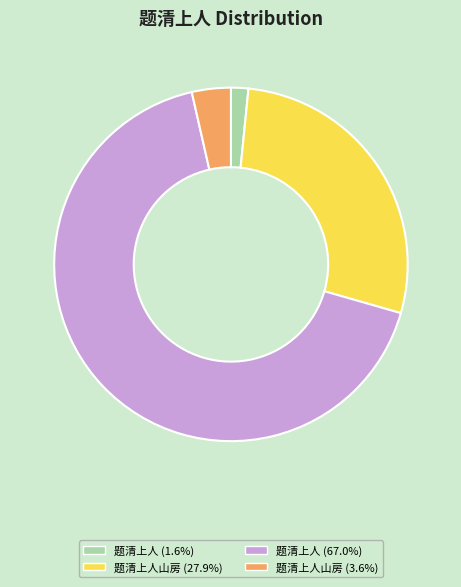

Combined, do 题清上人 (67.0%) and 题清上人山房 (3.6%) account for over 50%?

Yes